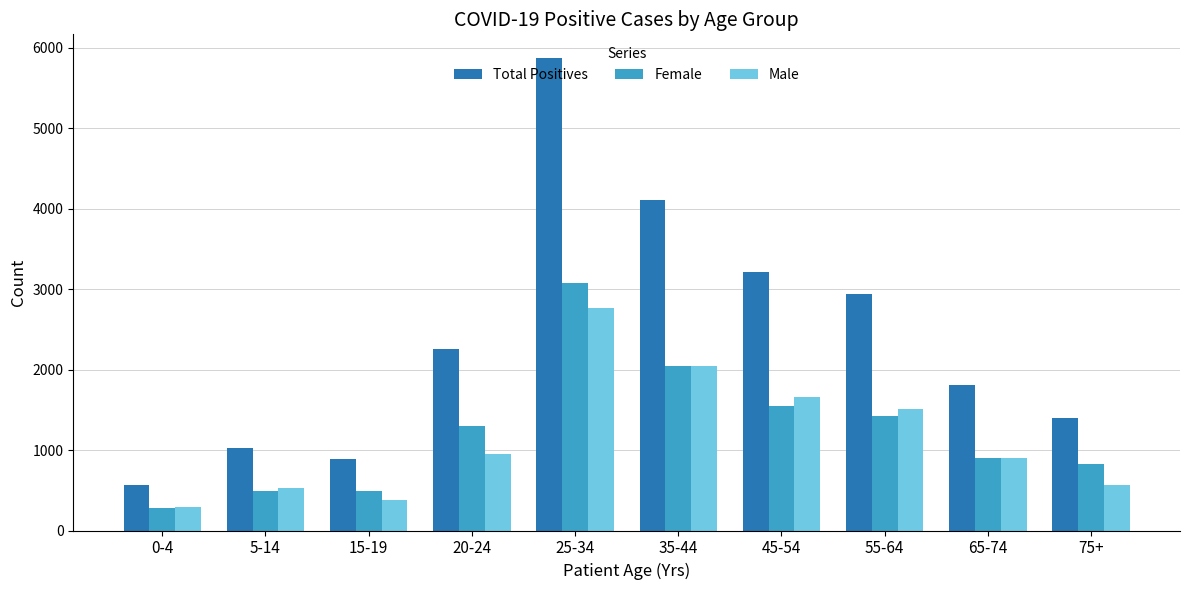

What are all the series names shown in the legend?

Total Positives, Female, Male